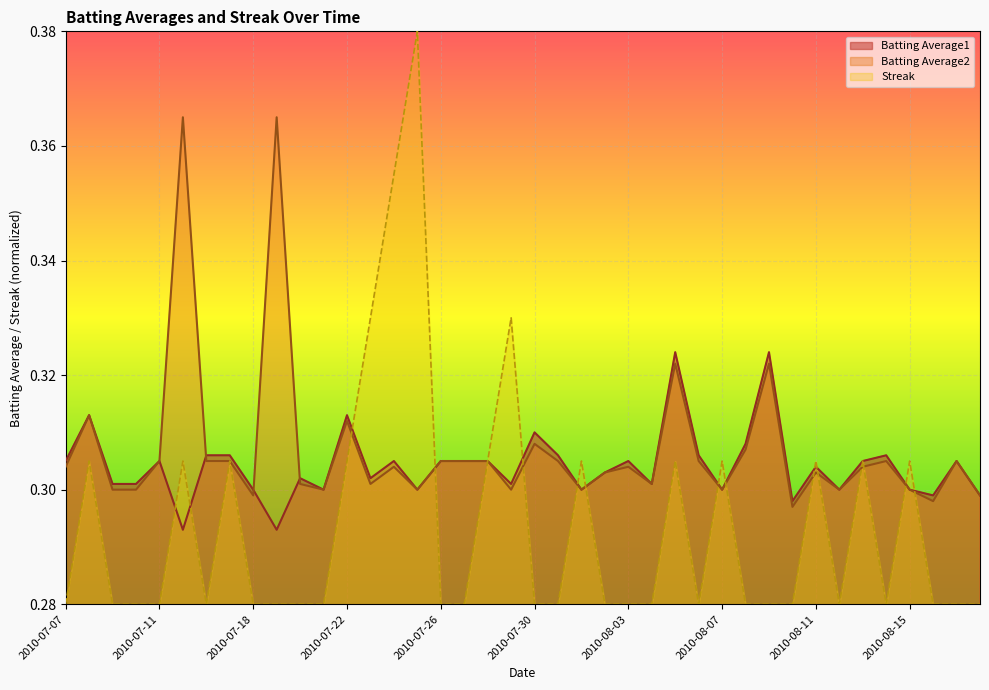

How many lines are shown in the chart?

3